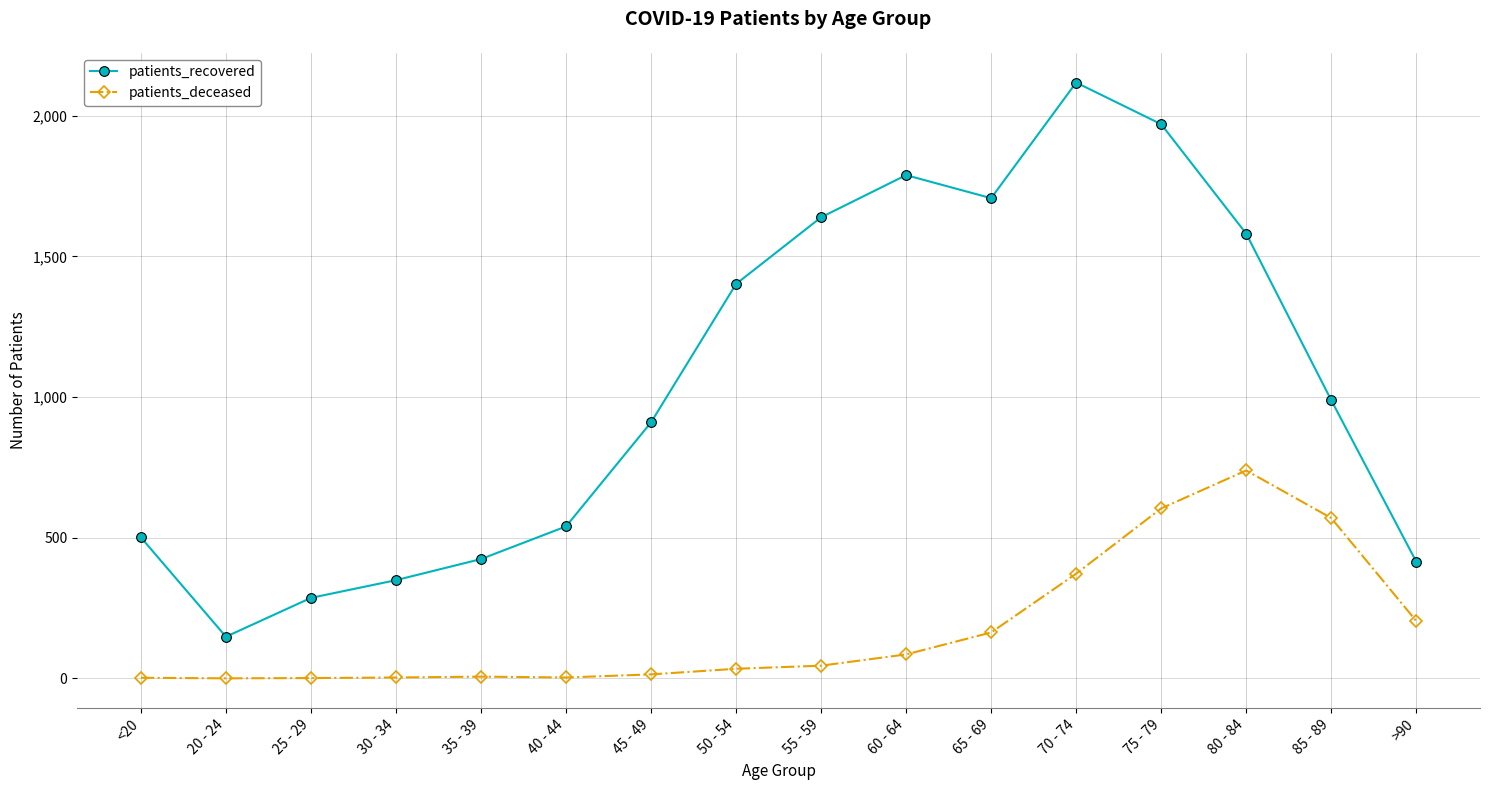

How many lines are shown in the chart?

2